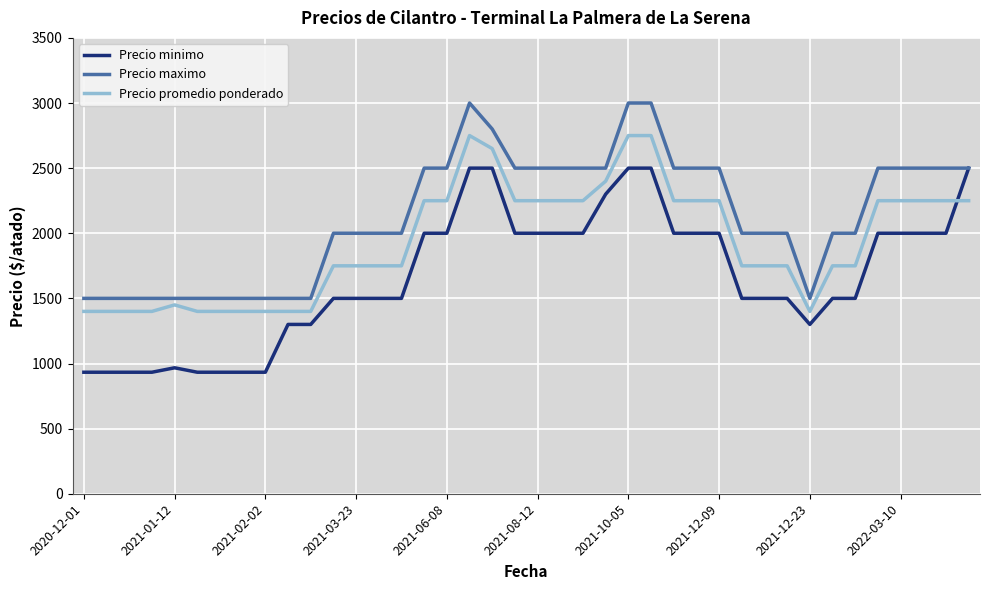

How many intersections are there between Precio promedio ponderado and Precio minimo?

1